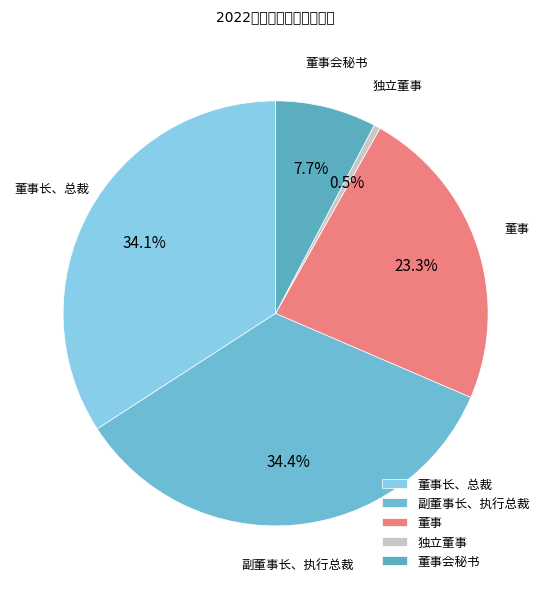

Combined, do 独立董事 and 董事 account for over 50%?

No